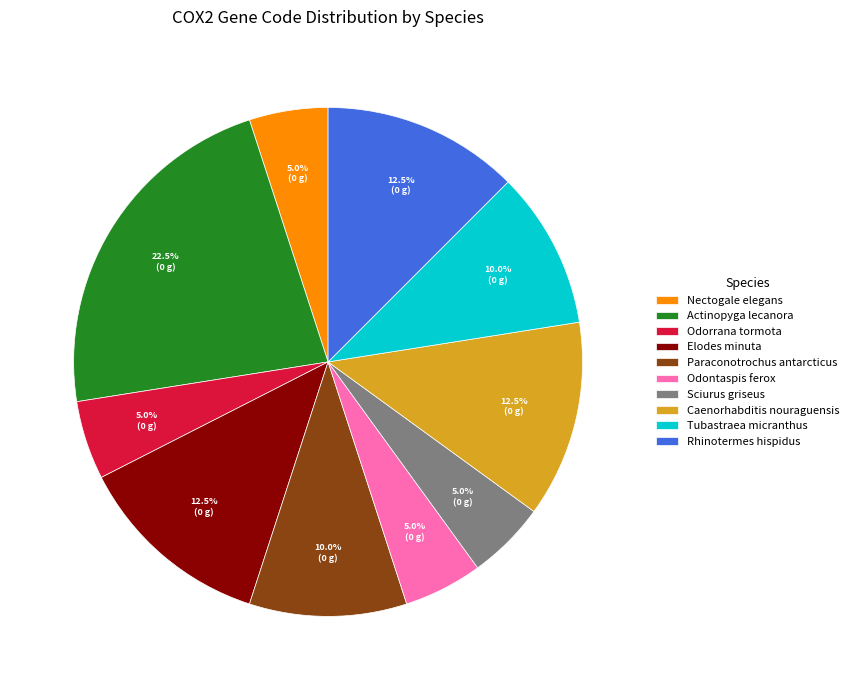

What is the largest slice in the pie chart?

Actinopyga lecanora